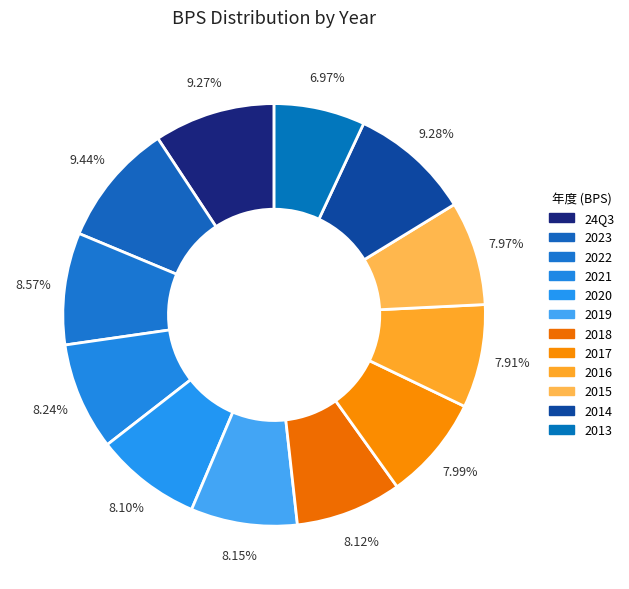

To the nearest percent, what percentage of the pie is 2015?

8%